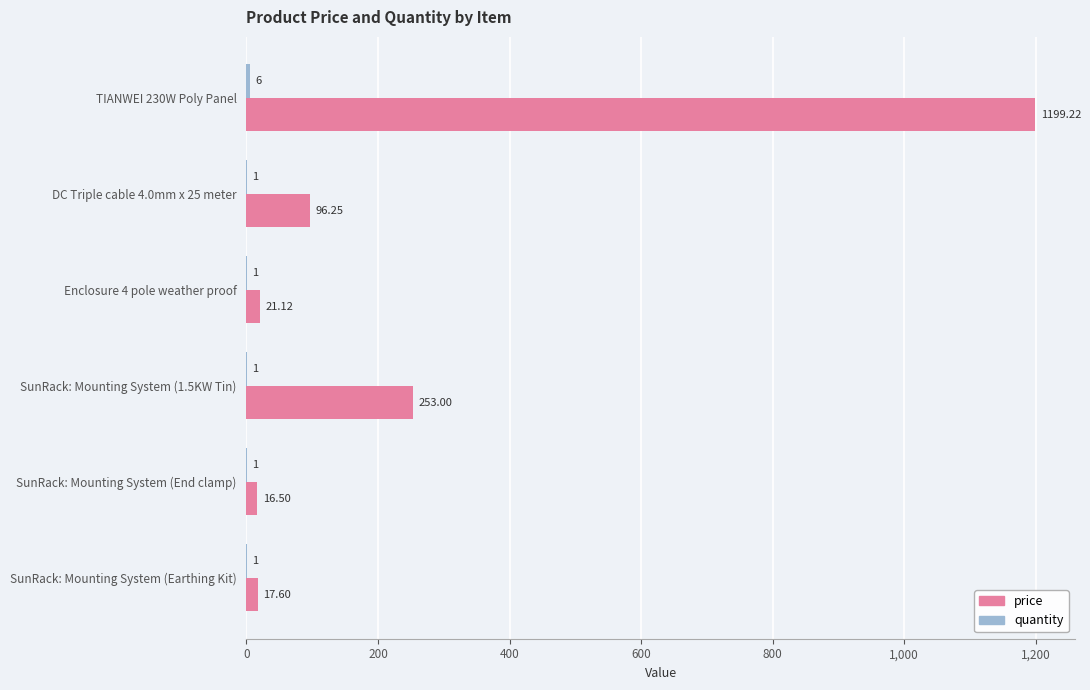

At which category is the sum across all series the highest?

TIANWEI 230W Poly Panel